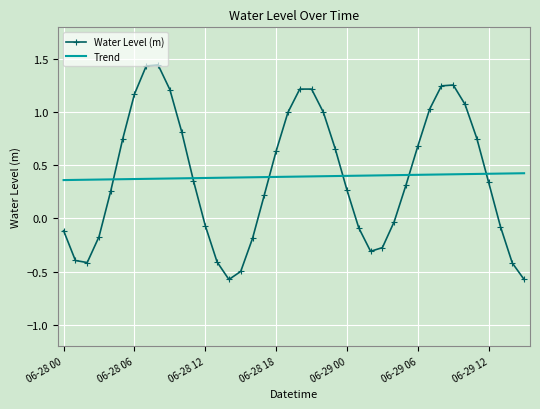

List the series in order of their peak value, lowest first.

Trend, Water Level (m)